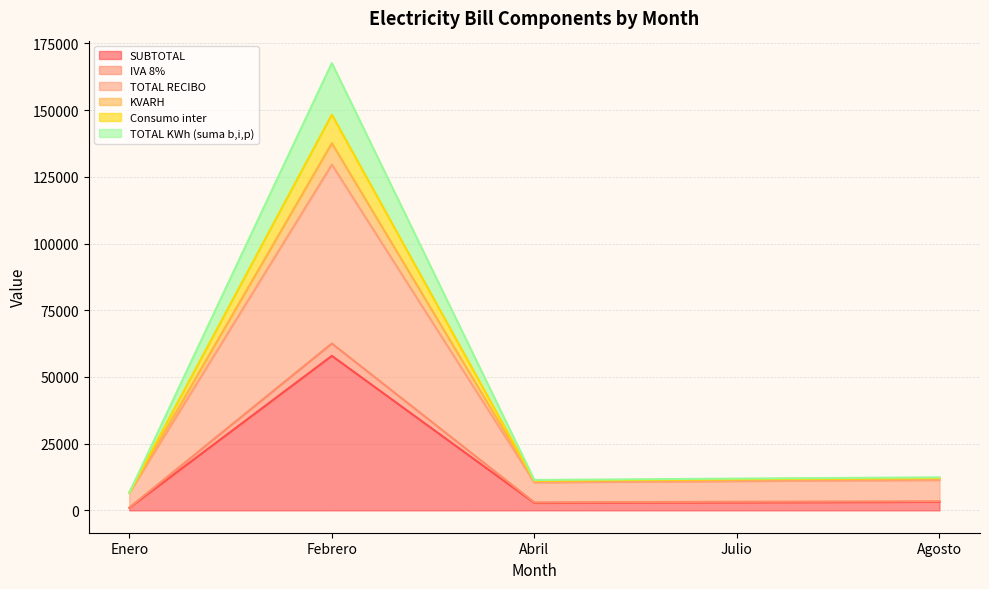

At which category is the sum across all series the highest?

Febrero